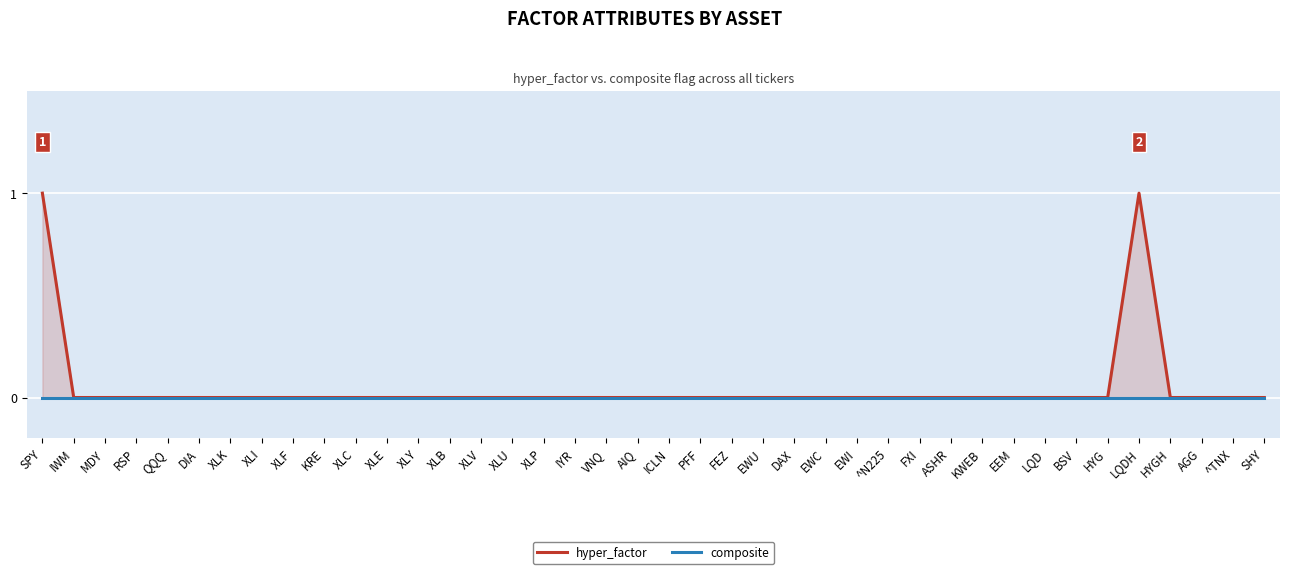

Between XLK and KRE, which series saw the biggest shift?

hyper_factor